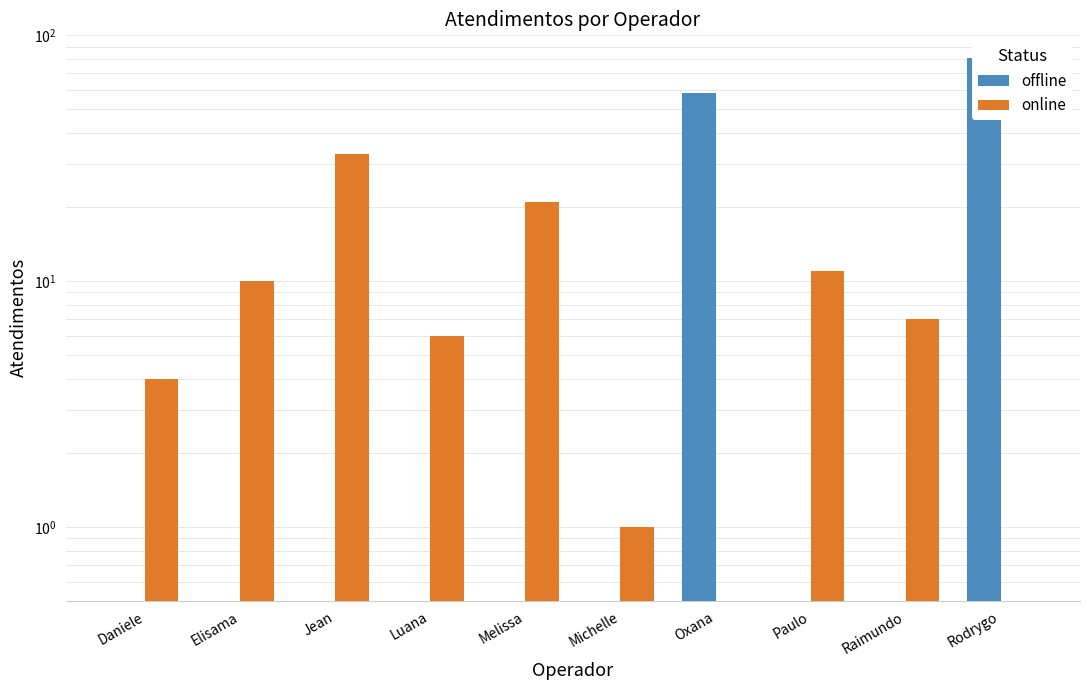

Reading left to right, transcribe all the data shown in this chart.

offline: 0	0	0	0	0	0	58	0	0	81
online: 4	10	33	6	21	1	0	11	7	0